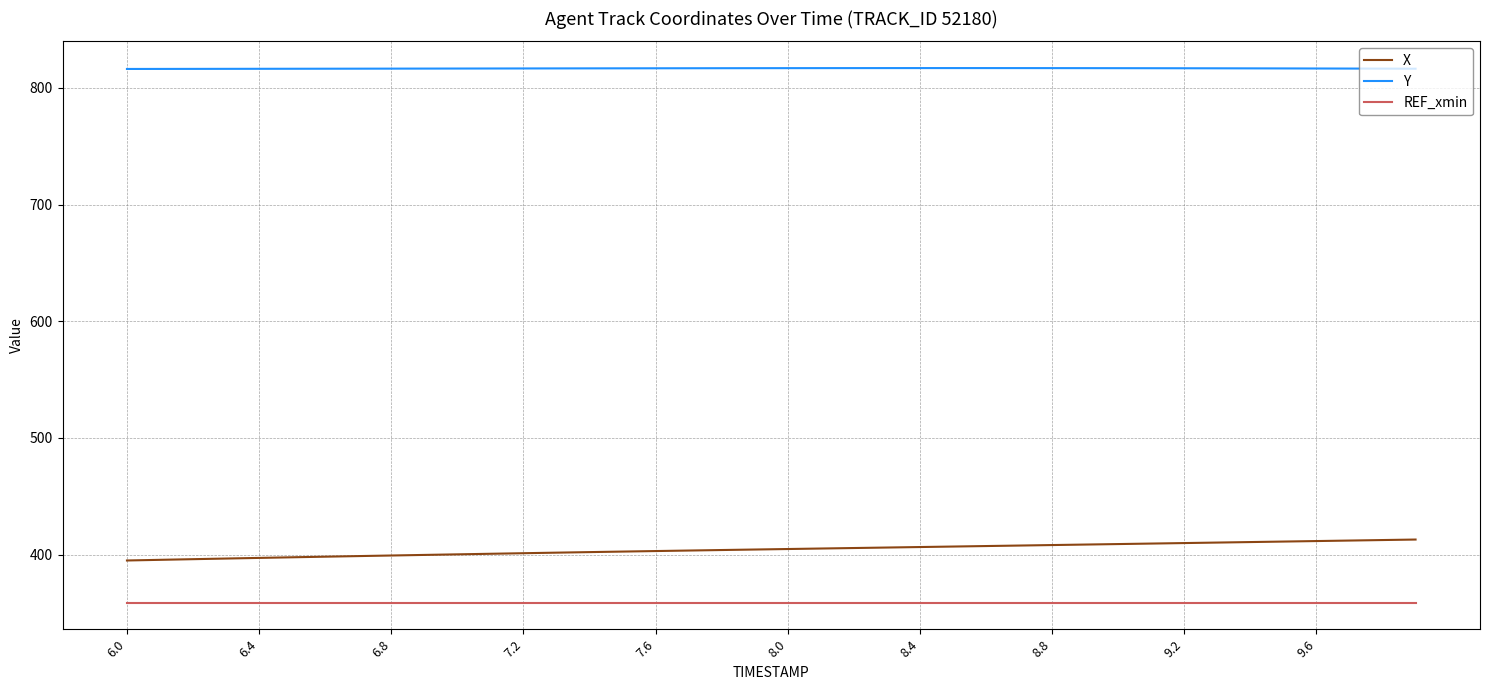

True or false: X and Y intersect in this chart.

False